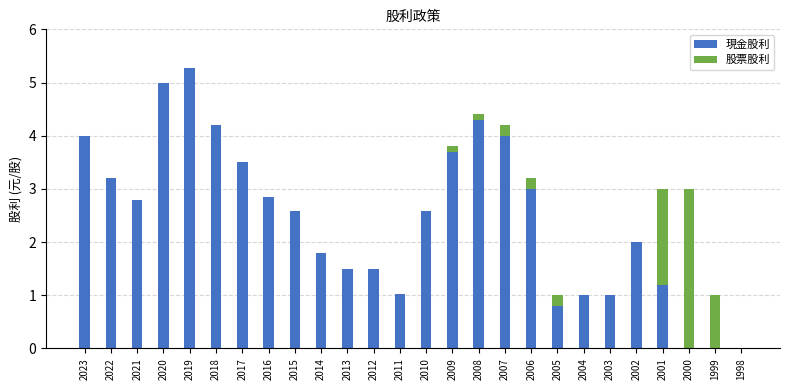

What value does the 現金股利 series have at 2014?

1.8